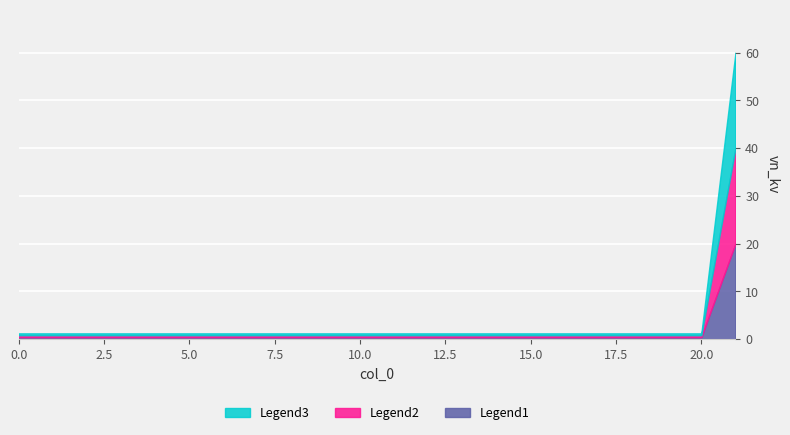

Reading left to right, what are all the values shown in this chart?

Legend1: 0.4	0.4	0.4	0.4	0.4	0.4	0.4	0.4	0.4	0.4	0.4	0.4	0.4	0.4	0.4	0.4	0.4	0.4	0.4	0.4	0.4	20.0
Legend2: 0.8	0.8	0.8	0.8	0.8	0.8	0.8	0.8	0.8	0.8	0.8	0.8	0.8	0.8	0.8	0.8	0.8	0.8	0.8	0.8	0.8	40.0
Legend3: 1.2	1.2	1.2	1.2	1.2	1.2	1.2	1.2	1.2	1.2	1.2	1.2	1.2	1.2	1.2	1.2	1.2	1.2	1.2	1.2	1.2	60.0